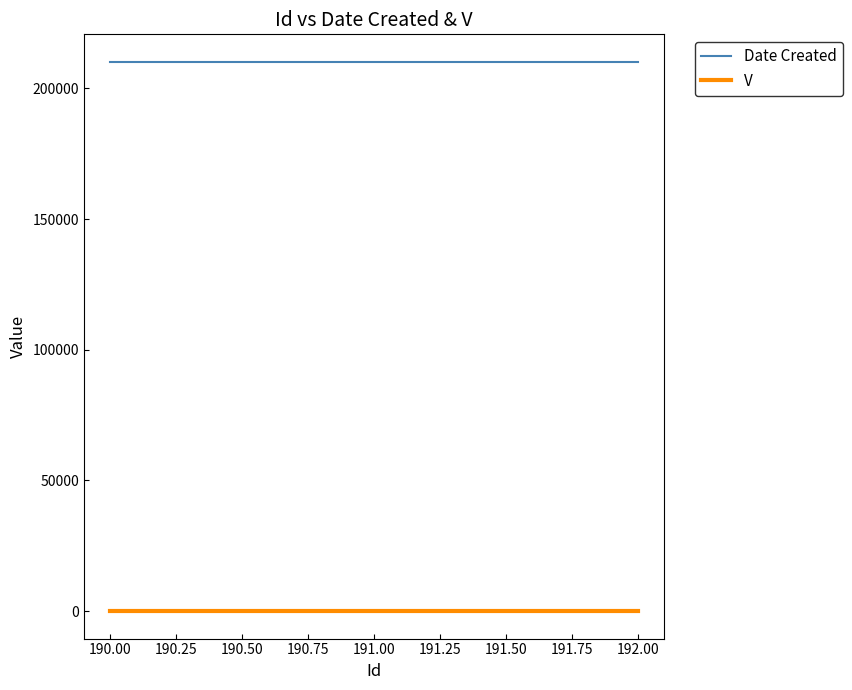

Which series has the largest total across all categories?

Date Created